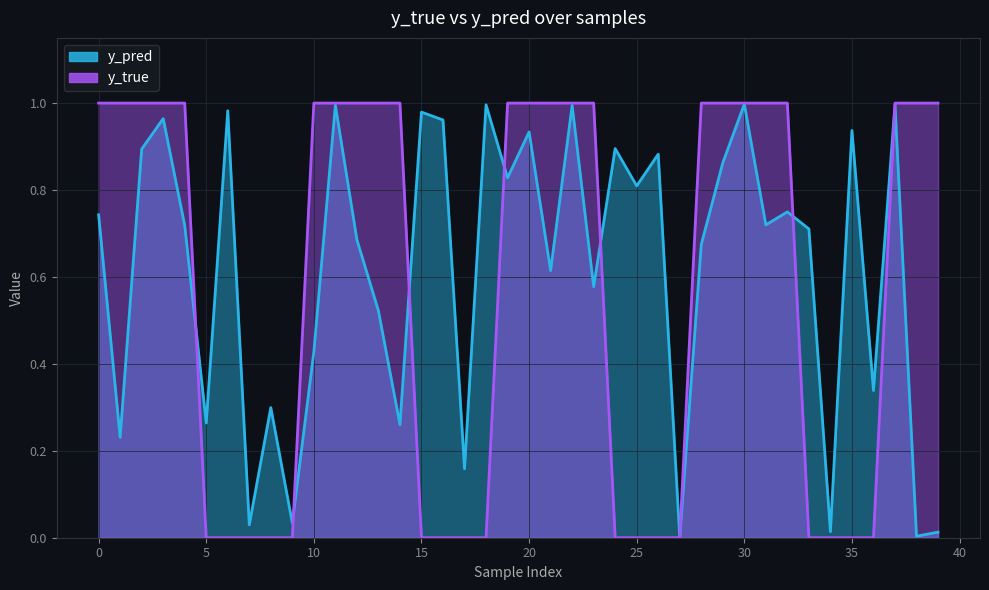

True or false: y_pred and y_true intersect in this chart.

True